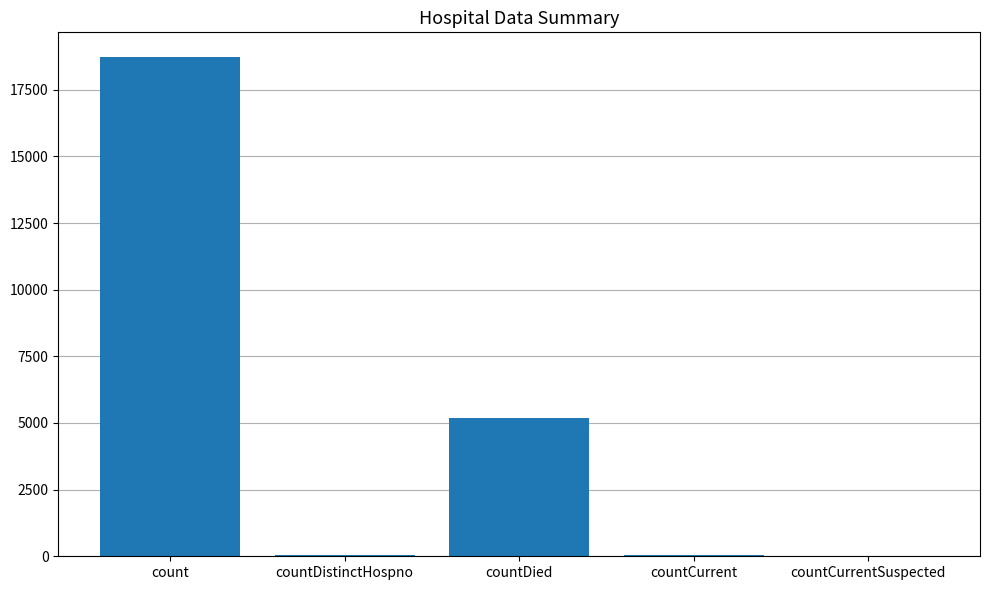

What is the difference between the values at count and countDied?

13541